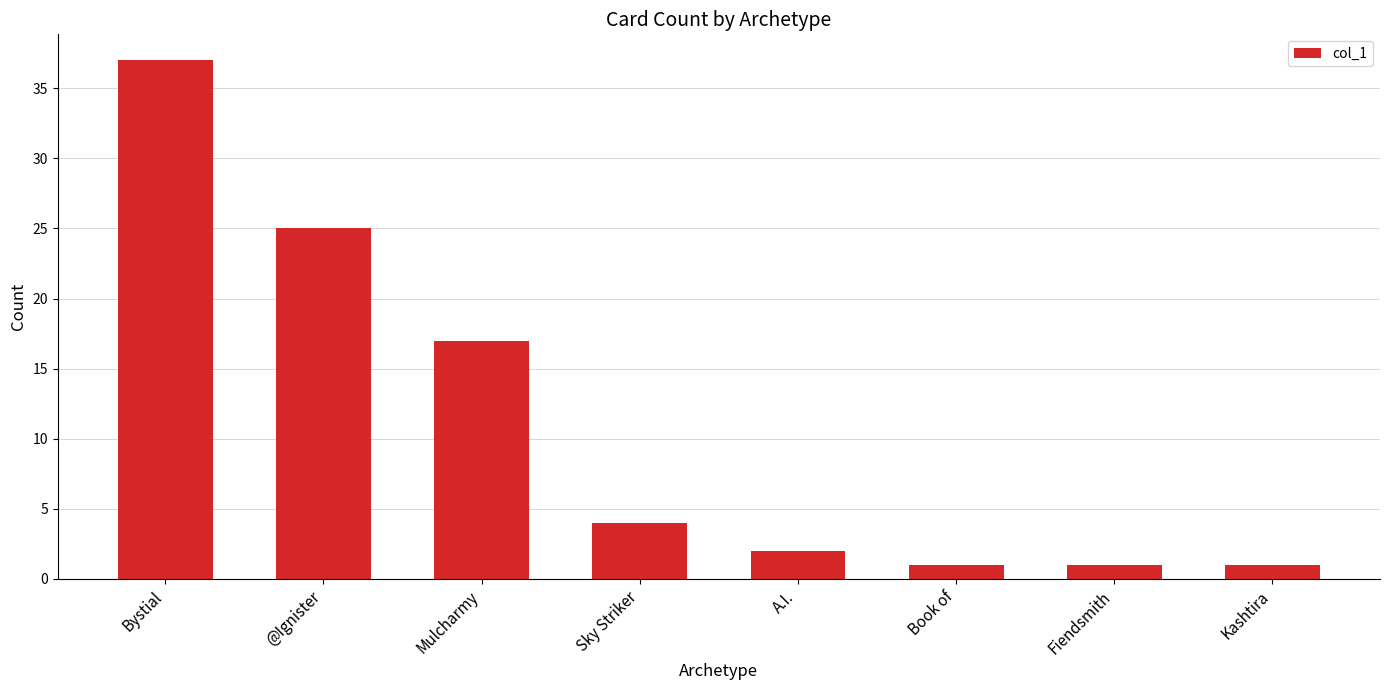

Reading left to right, list all the values displayed in this chart.

Bystial=37	@Ignister=25	Mulcharmy=17	Sky Striker=4	A.I.=2	Book of=1	Fiendsmith=1	Kashtira=1